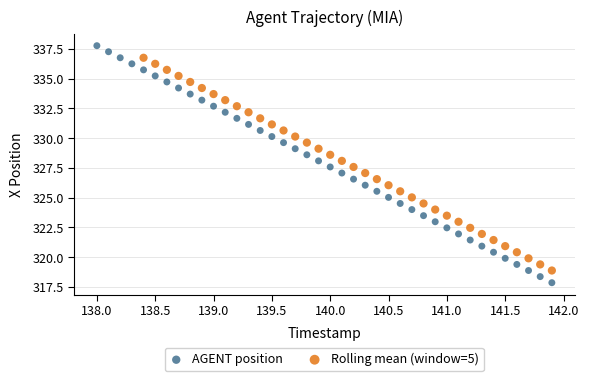

Which series reaches the minimum Y coordinate?

AGENT position